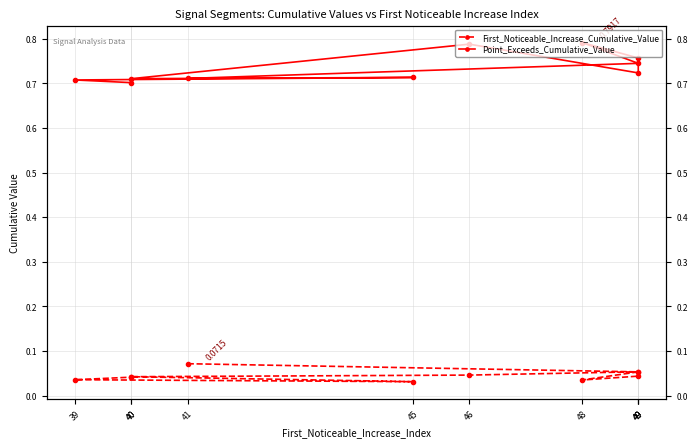

Which has a higher value, 49 or 45?

49